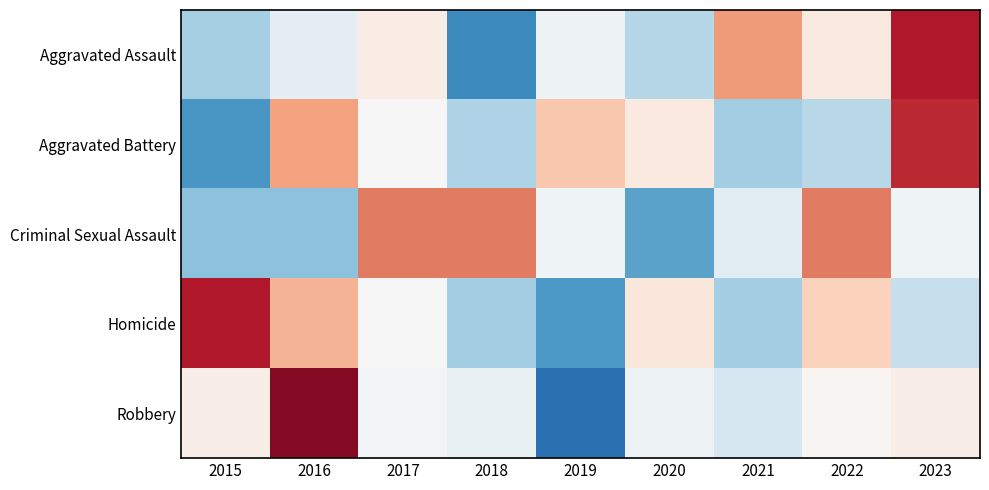

Reading left to right, extract all data points from this chart.

Aggravated Assault: 2015=-0.8	2016=-0.2	2017=0.2	2018=-1.6	2019=-0.1	2020=-0.7	2021=1.1	2022=0.2	2023=2.0
Aggravated Battery: 2015=-1.5	2016=1.0	2017=-0.0	2018=-0.8	2019=0.7	2020=0.2	2021=-0.9	2022=-0.7	2023=1.9
Criminal Sexual Assault: 2015=-1.0	2016=-1.0	2017=1.3	2018=1.3	2019=-0.1	2020=-1.3	2021=-0.3	2022=1.3	2023=-0.1
Homicide: 2015=2.0	2016=0.9	2017=0.0	2018=-0.9	2019=-1.4	2020=0.3	2021=-0.9	2022=0.6	2023=-0.6
Robbery: 2015=0.2	2016=2.3	2017=-0.1	2018=-0.2	2019=-1.9	2020=-0.1	2021=-0.4	2022=0.0	2023=0.2